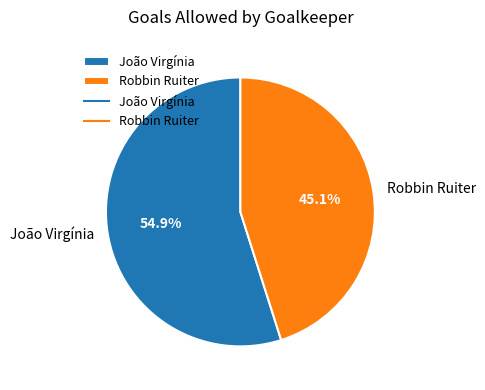

How many segments does this pie chart have?

2